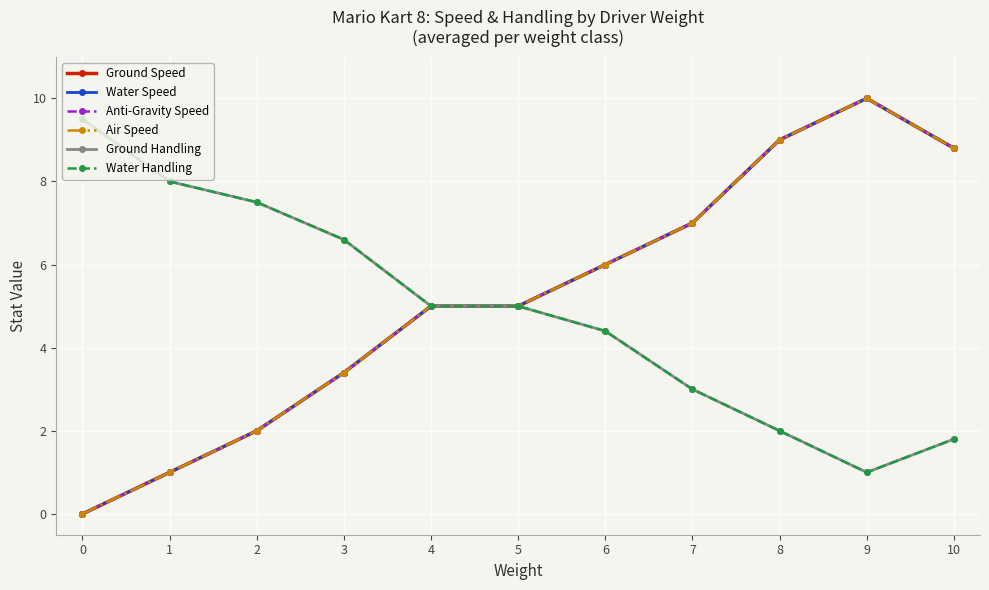

Which series has the widest spread of values?

Ground Speed